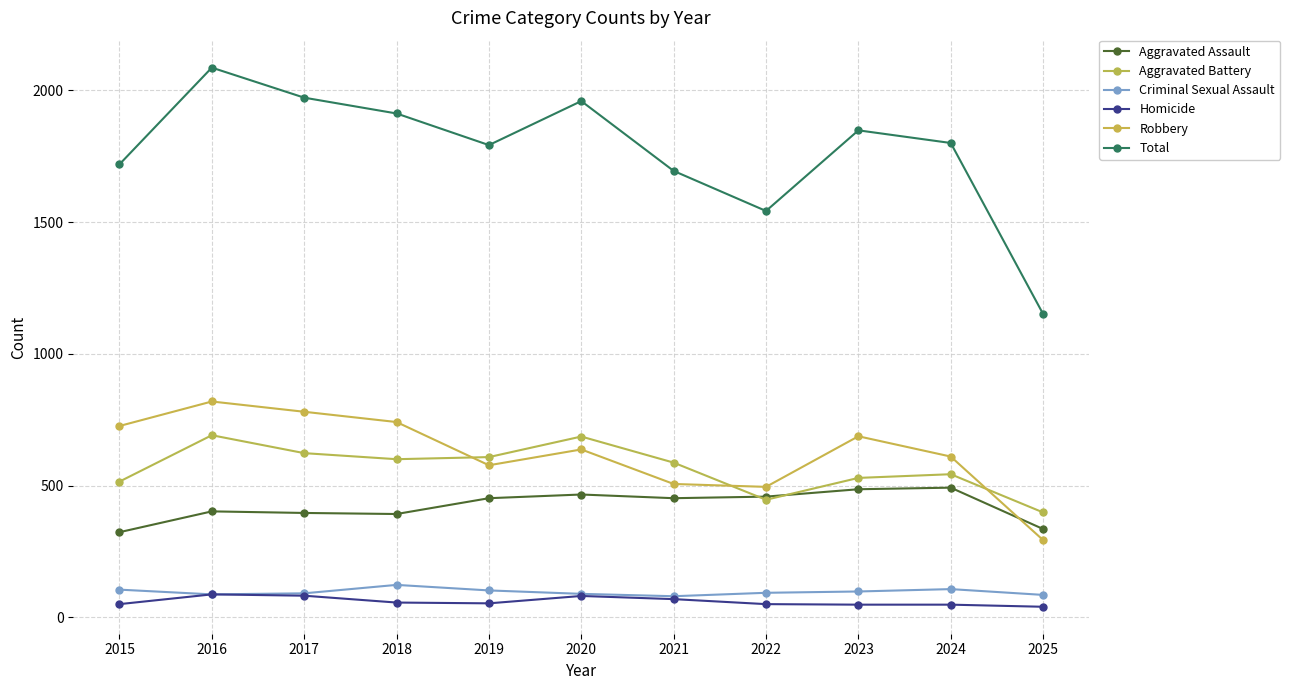

What is the average value of the Homicide series?

60